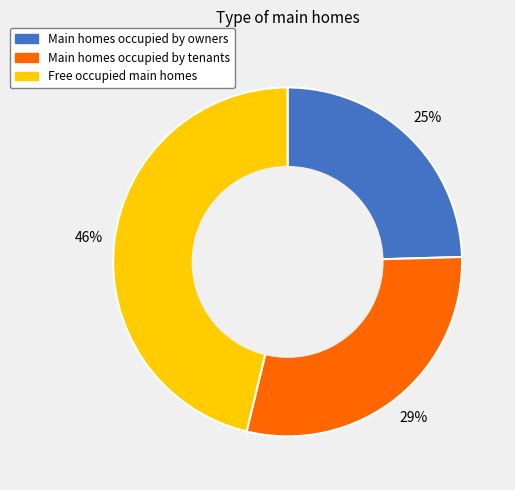

Is it true that Free occupied main homes is 61% of the pie?

False